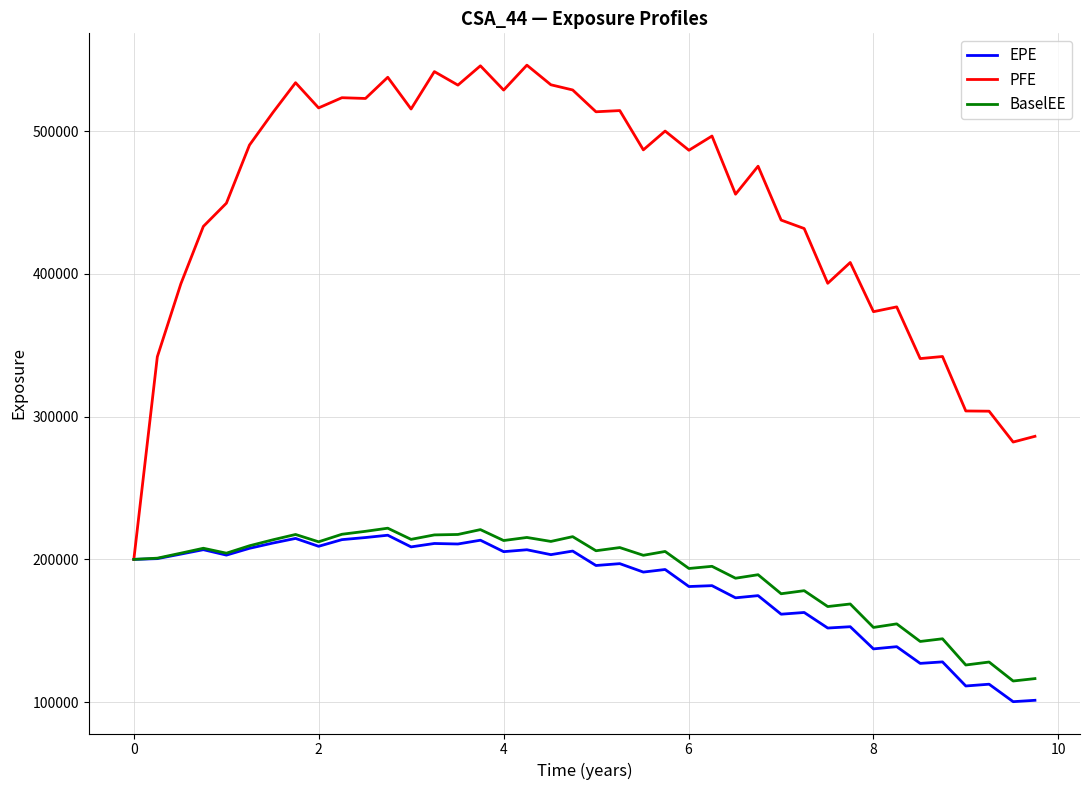

What is the minimum value shown in the chart?

100436